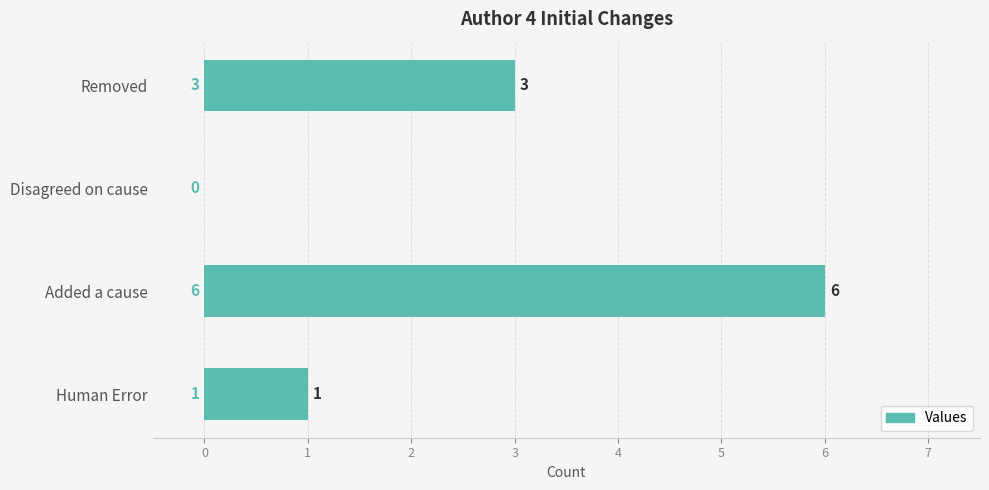

How many positive values are there?

3